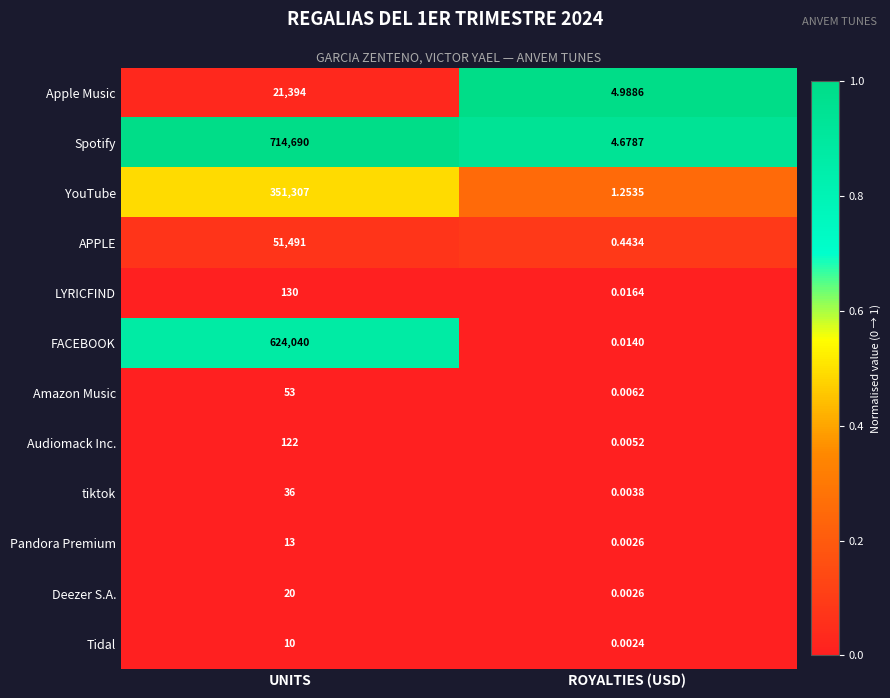

Is the value of Amazon Music at UNITS greater than the value of Audiomack Inc. at UNITS?

No